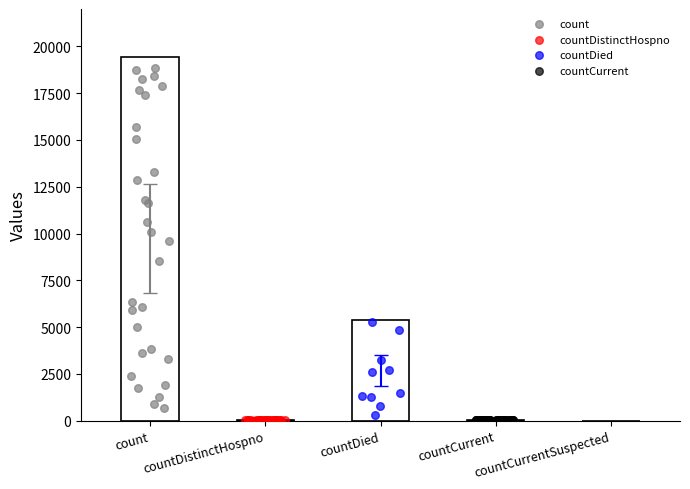

What is the change in value from count to countCurrent?

-19360